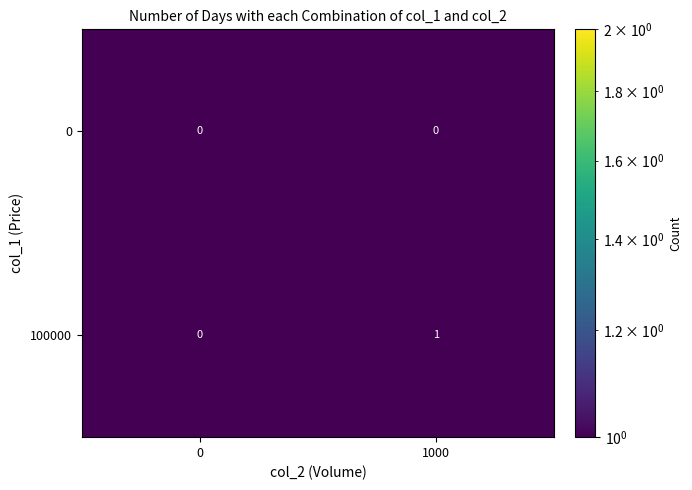

How many distinct data groups are displayed?

2